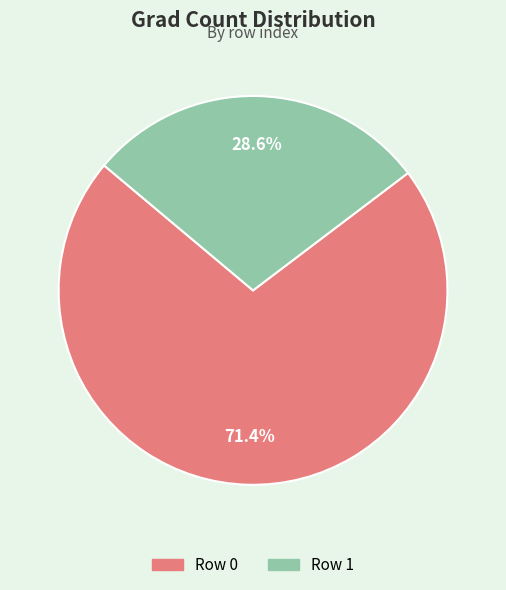

Which category accounts for the majority?

Row 0